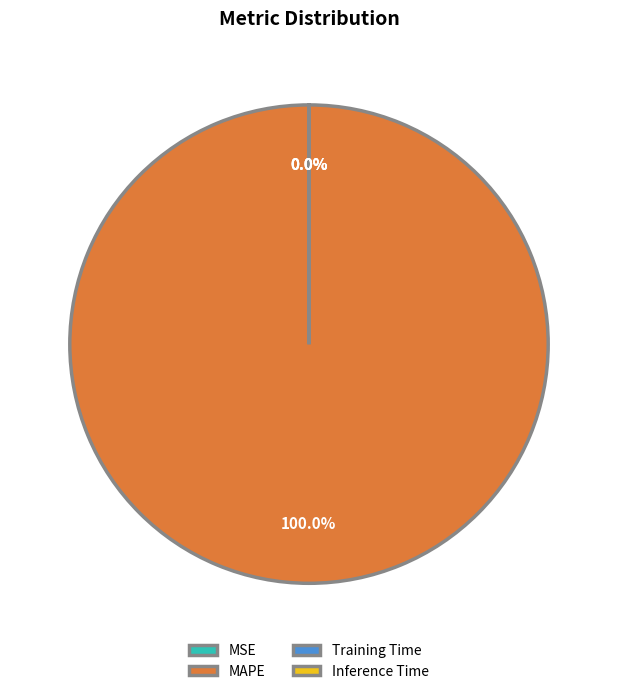

To the nearest percent, what is the difference between the largest and smallest slice percentages?

100%